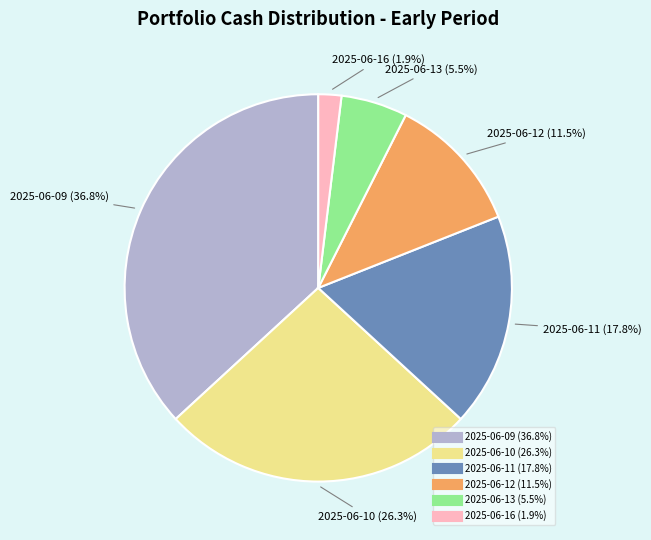

Do 2025-06-09 and 2025-06-13 together represent more than half of the pie?

No